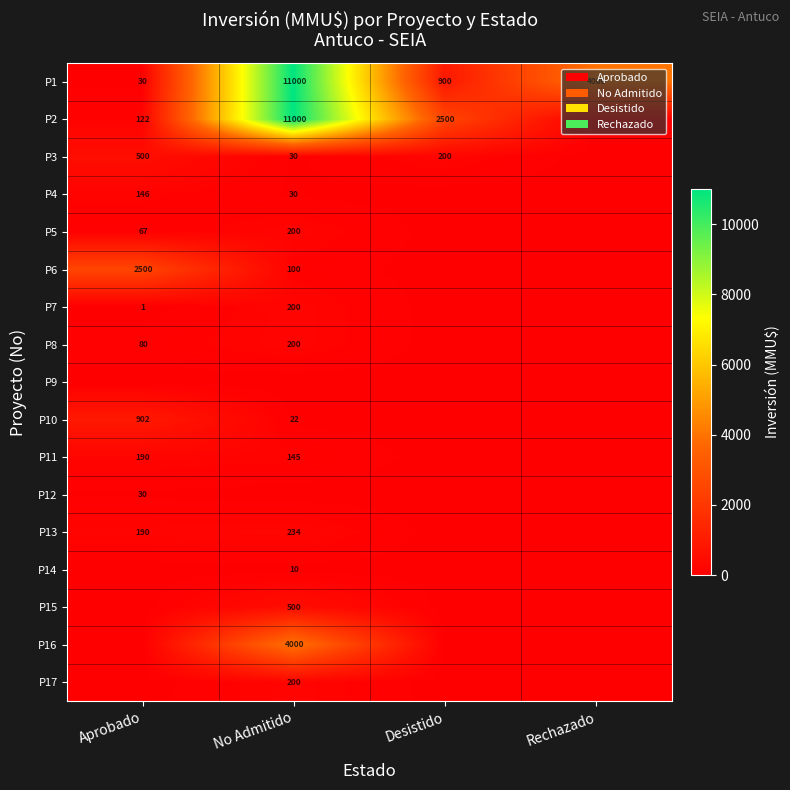

What is the spread (max minus min) of values at No Admitido?

11000